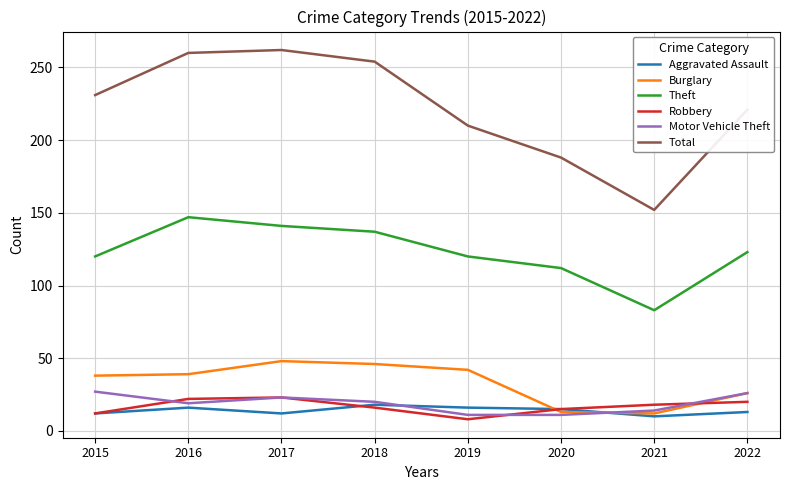

How many lines are shown in the chart?

6